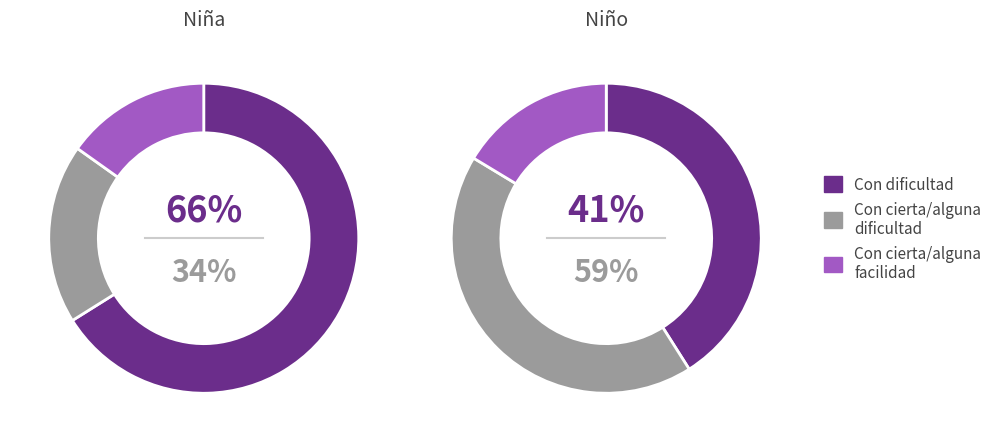

What is the total percentage of Con cierta/alguna facilidad and Con dificultad?

68.2%